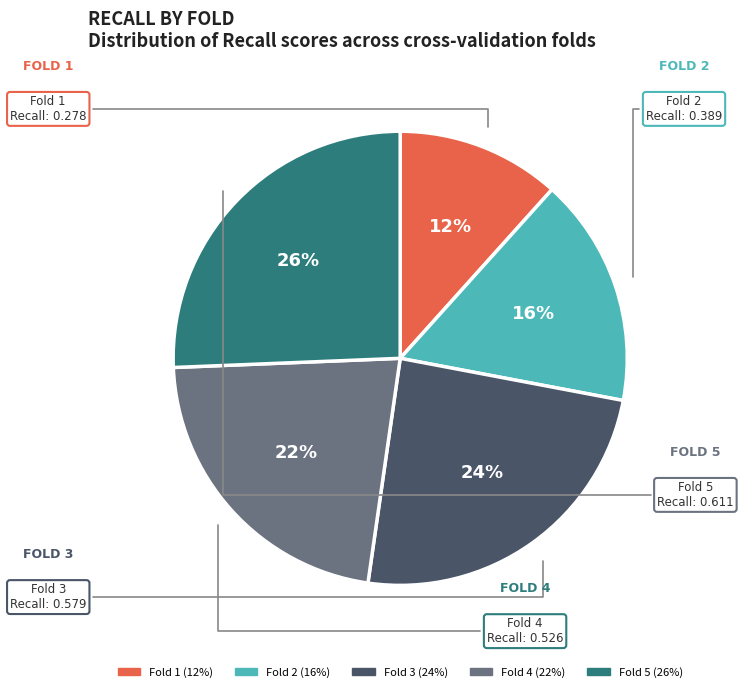

Which has a higher value, Fold 1 or Fold 2?

Fold 2